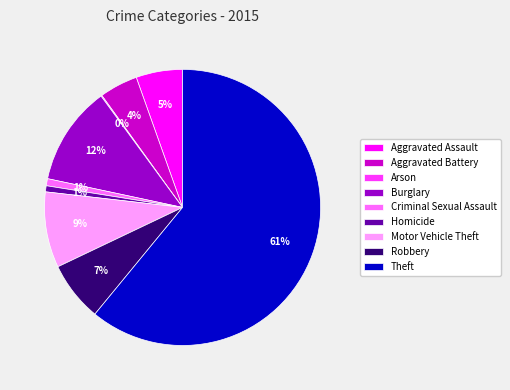

Between Aggravated Assault and Burglary, which is larger?

Burglary